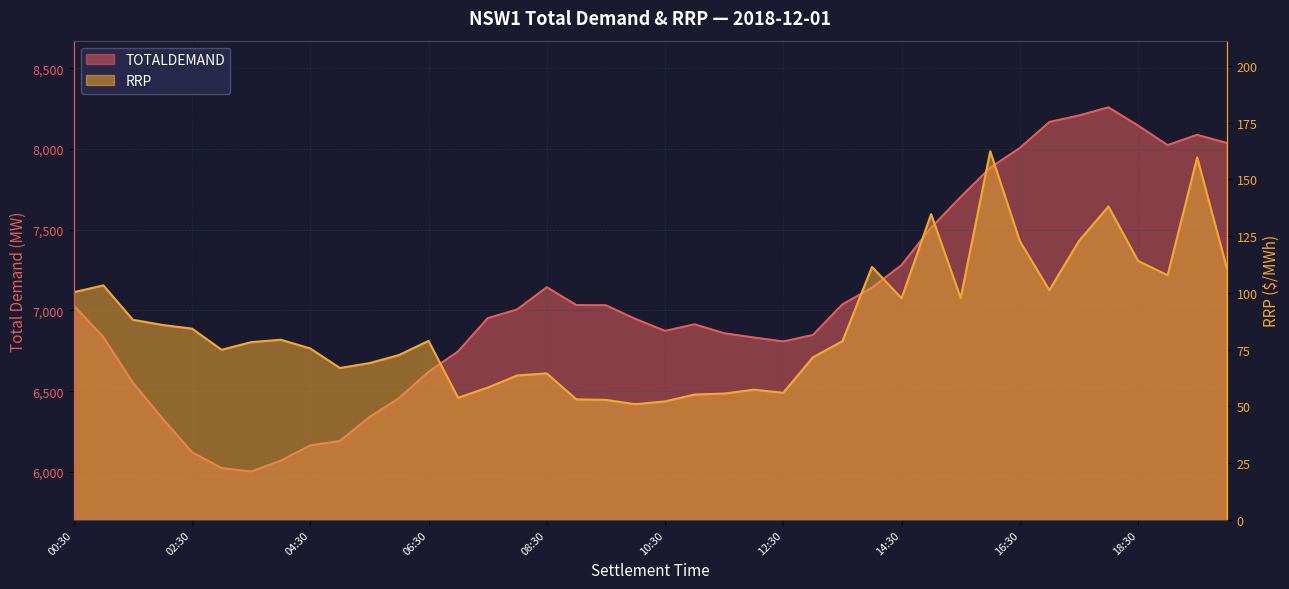

The value of RRP at 10:30 is 84.8. True or false?

False